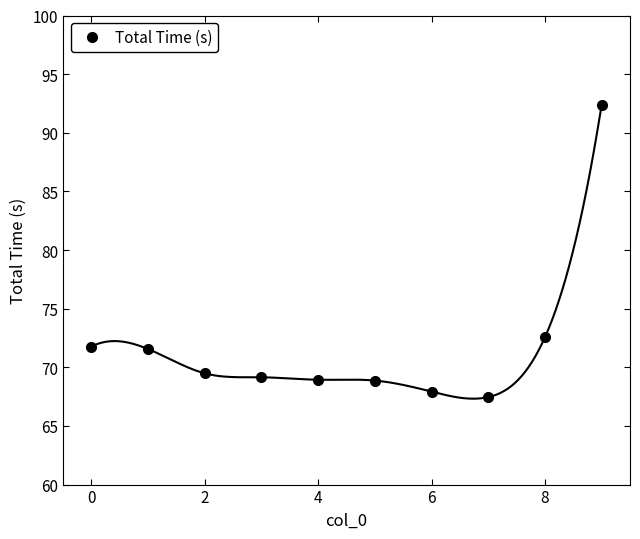

What is the minimum value for Total Time (s)?

67.5